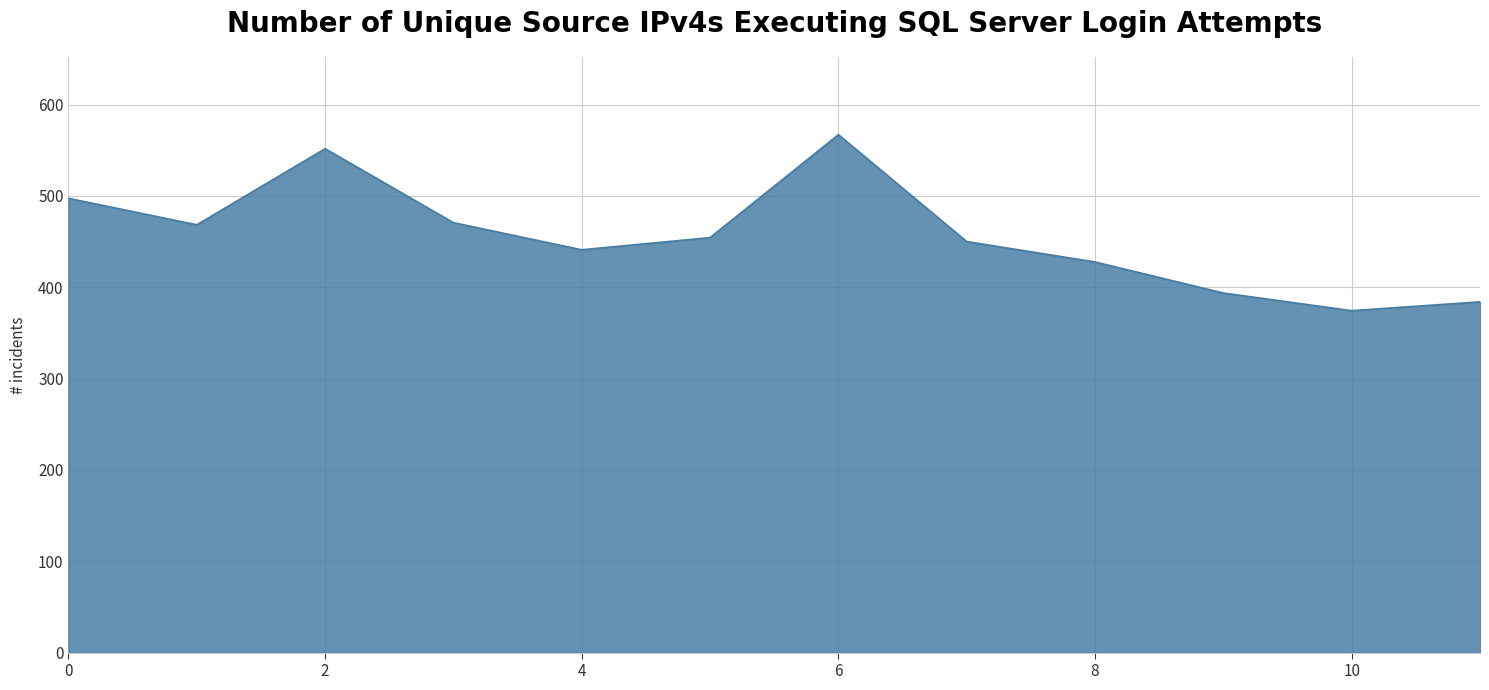

What is the smallest value displayed?

374.3